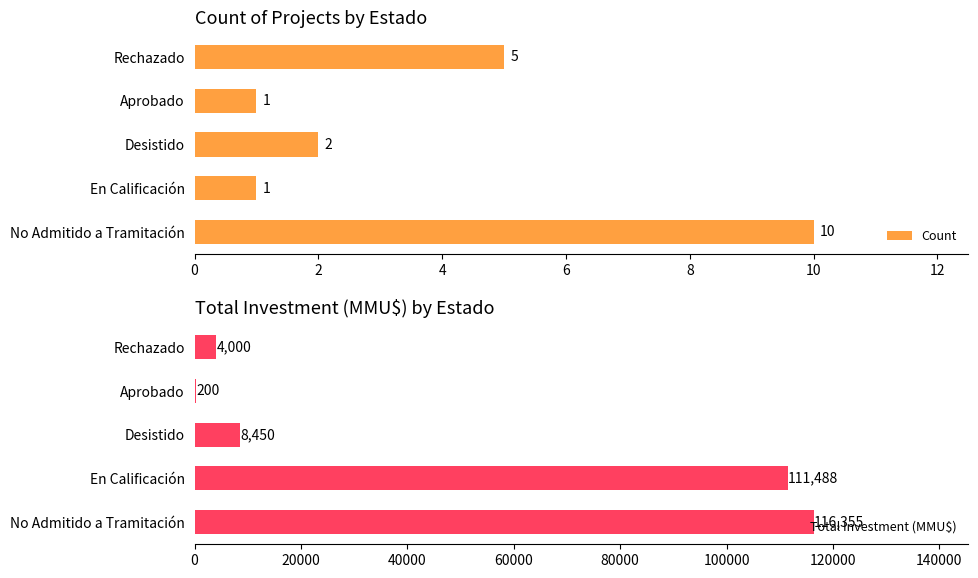

Which series has the largest range (max minus min)?

Total Investment (MMU$)